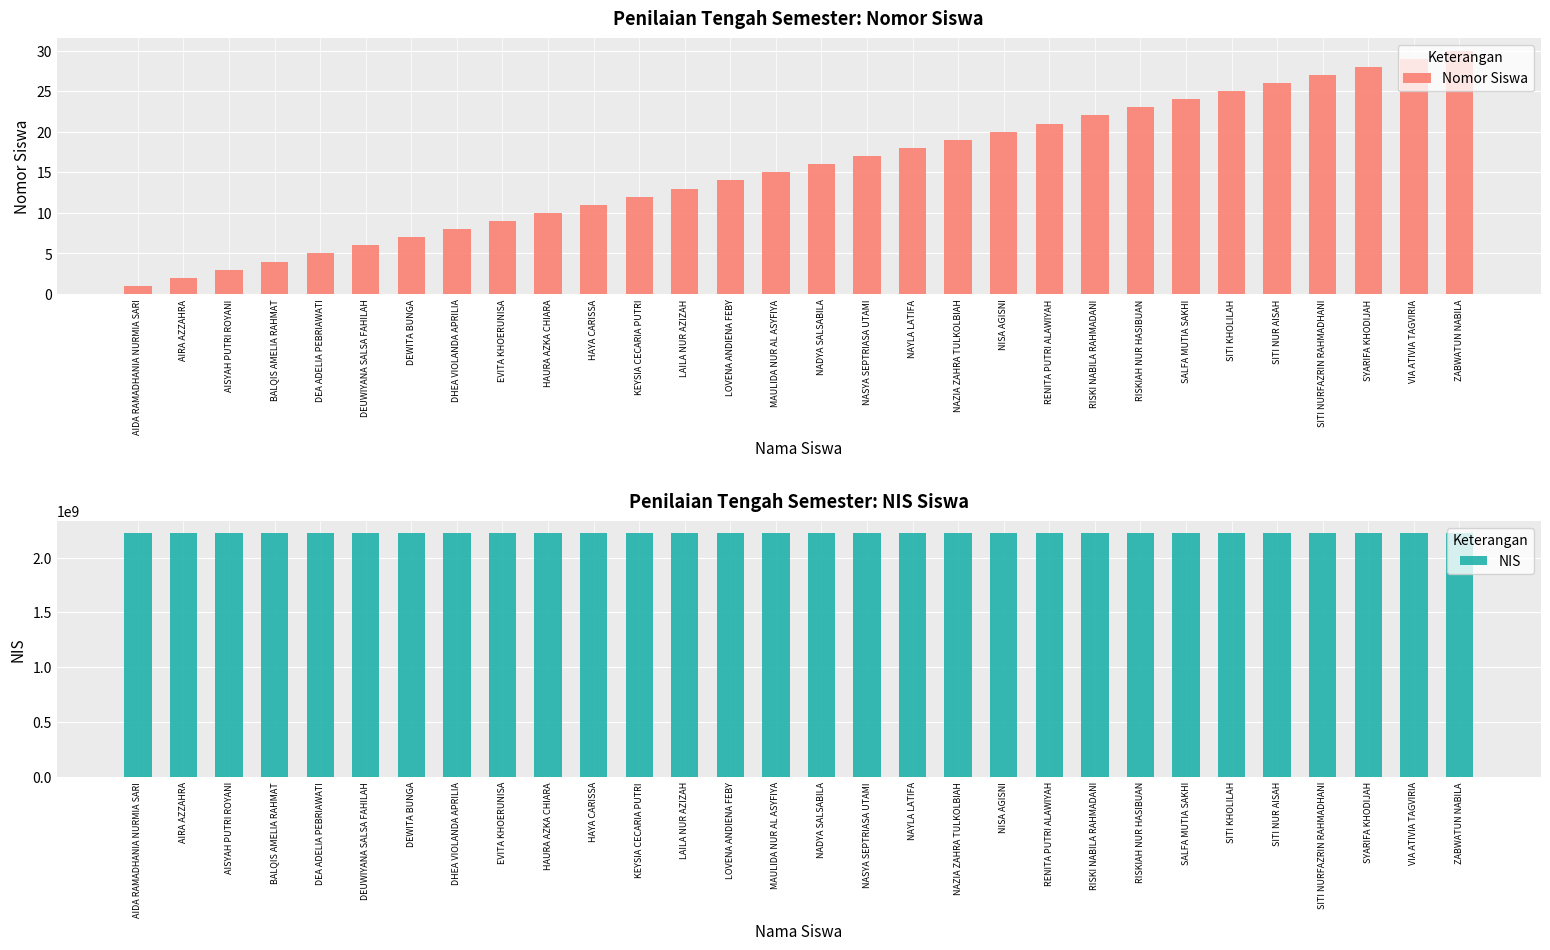

Which category has the lowest value across all series?

AIDA RAMADHANIA NURMIA SARI